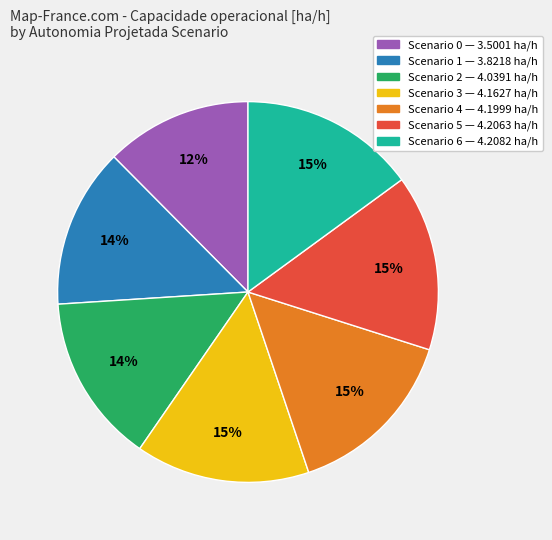

Does any single category account for the majority?

No